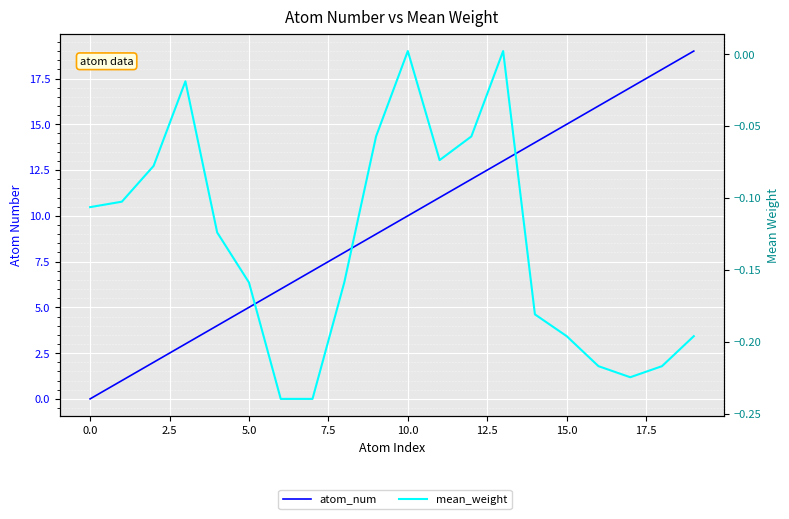

Reading left to right, list all the values displayed in this chart.

atom_num: 0.0	1.0	2.0	3.0	4.0	5.0	6.0	7.0	8.0	9.0	10.0	11.0	12.0	13.0	14.0	15.0	16.0	17.0	18.0	19.0
mean_weight: -0.1	-0.1	-0.1	-0.0	-0.1	-0.2	-0.2	-0.2	-0.2	-0.1	0.0	-0.1	-0.1	0.0	-0.2	-0.2	-0.2	-0.2	-0.2	-0.2